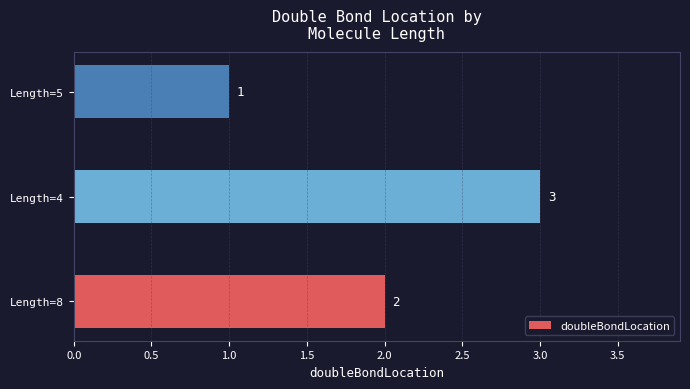

How many values are between 1 and 3?

3